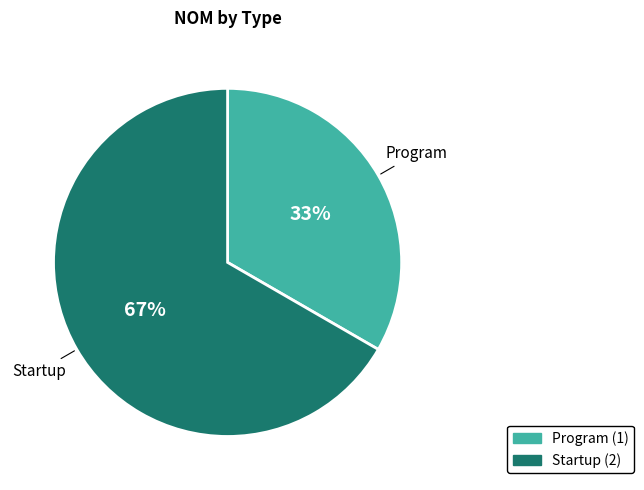

What is the ratio of the value at Program to the value at Startup?

0.5